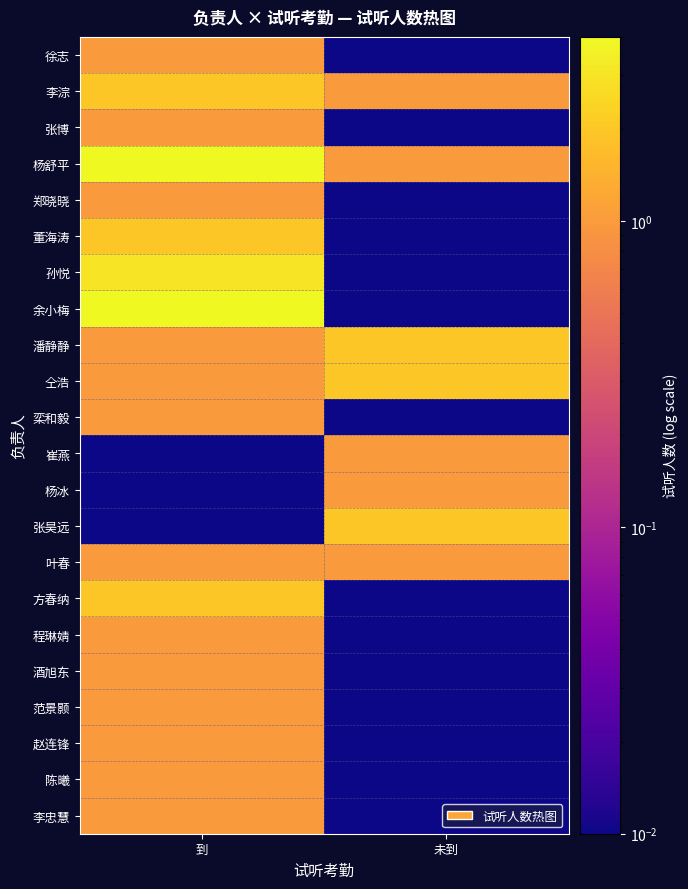

At how many categories does at least one series exceed 1?

2